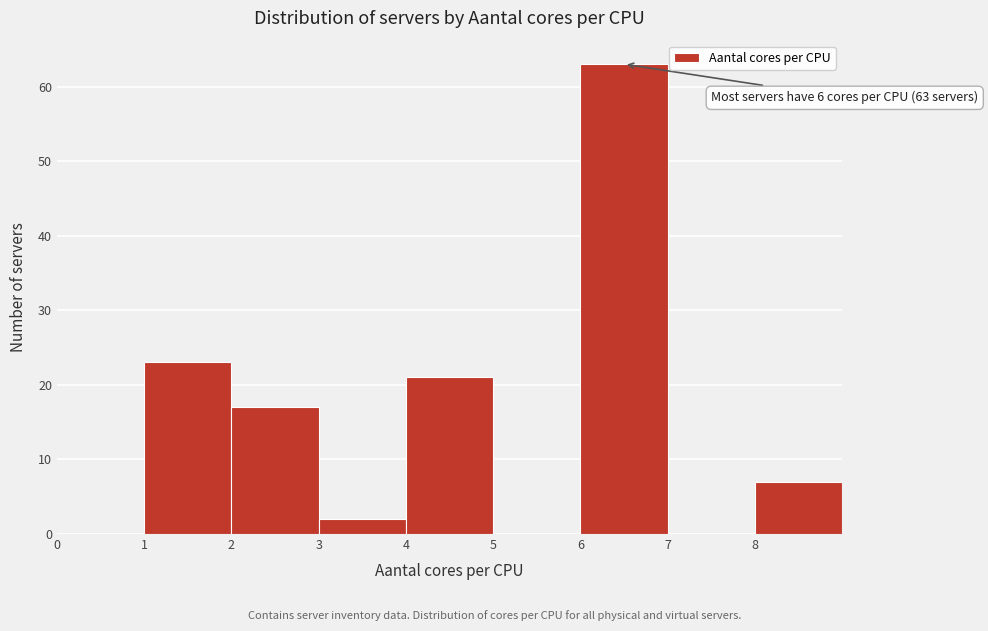

Over which range of the x-axis is the bar tallest?

6 to 7